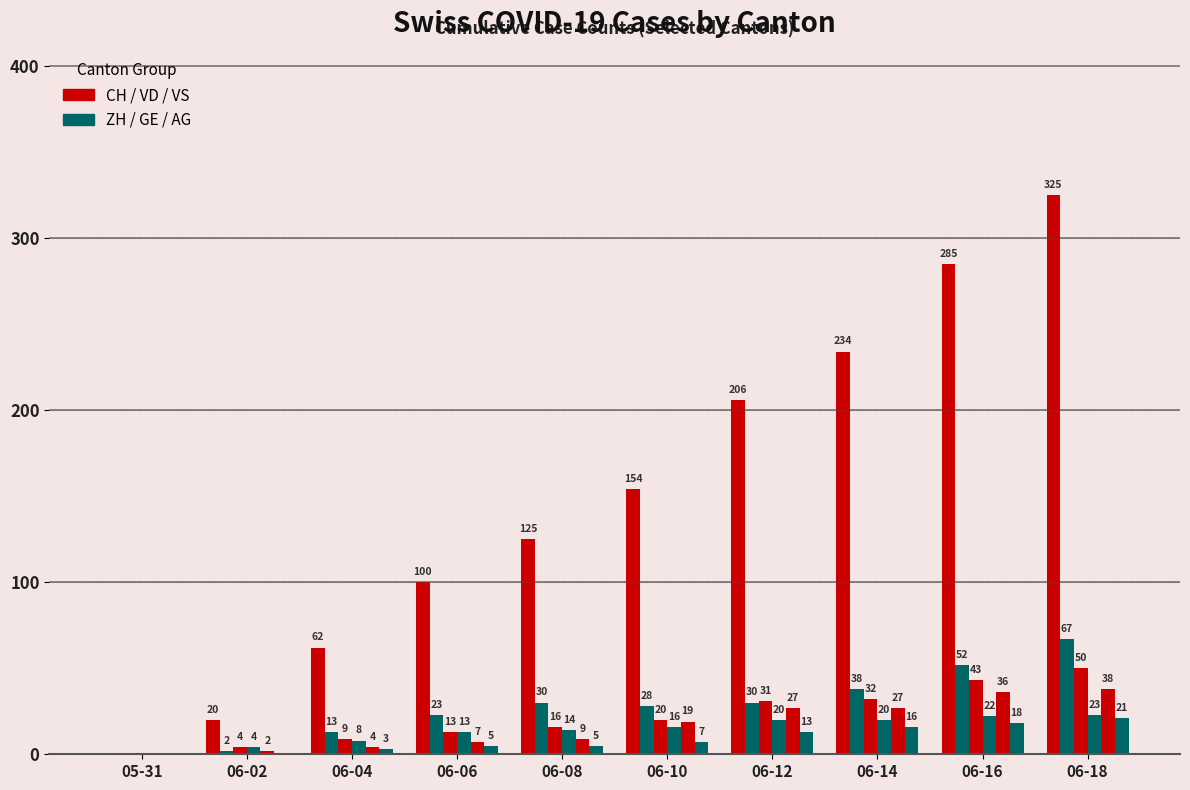

How many groups of bars are there?

10